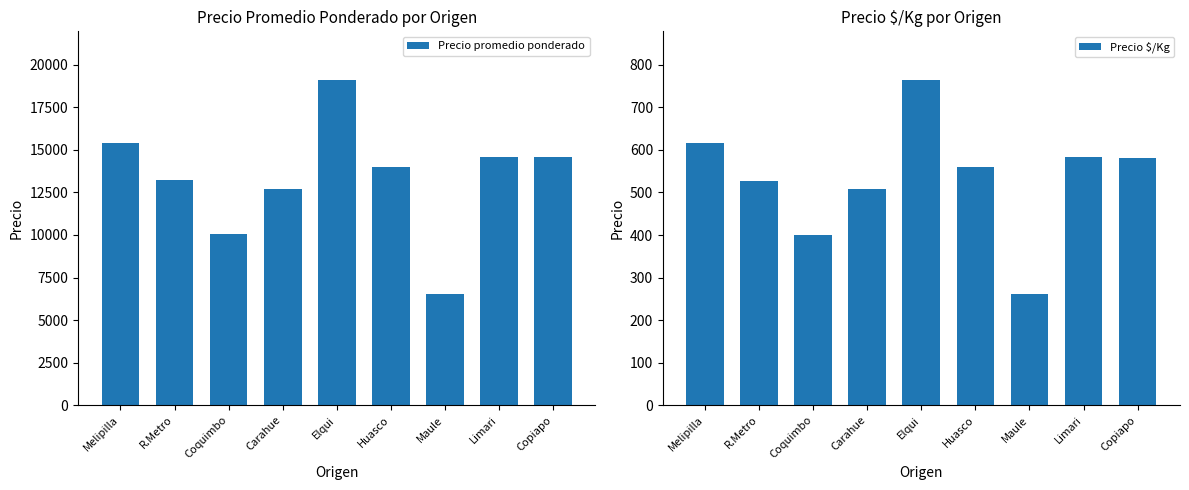

What are all the series names shown in the legend?

Precio promedio ponderado, Precio $/Kg